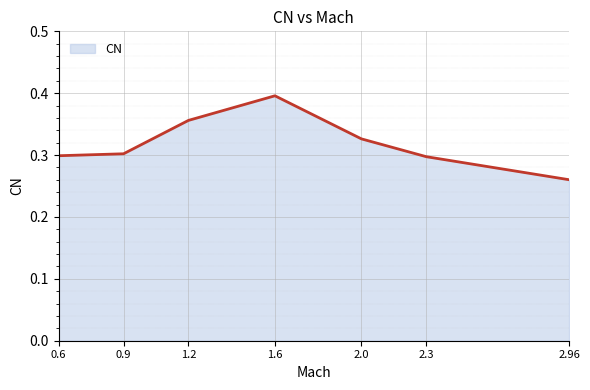

True or false: the data shows 0.2 at 0.6.

False